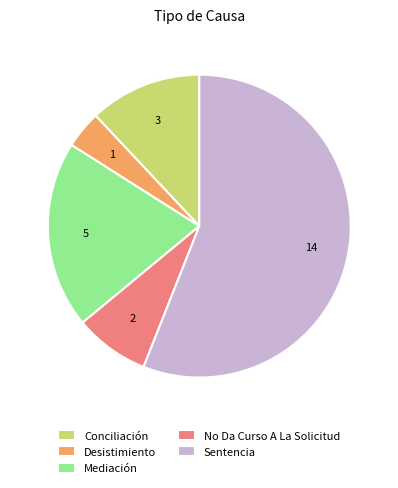

Which has a higher value, Desistimiento or Mediación?

Mediación